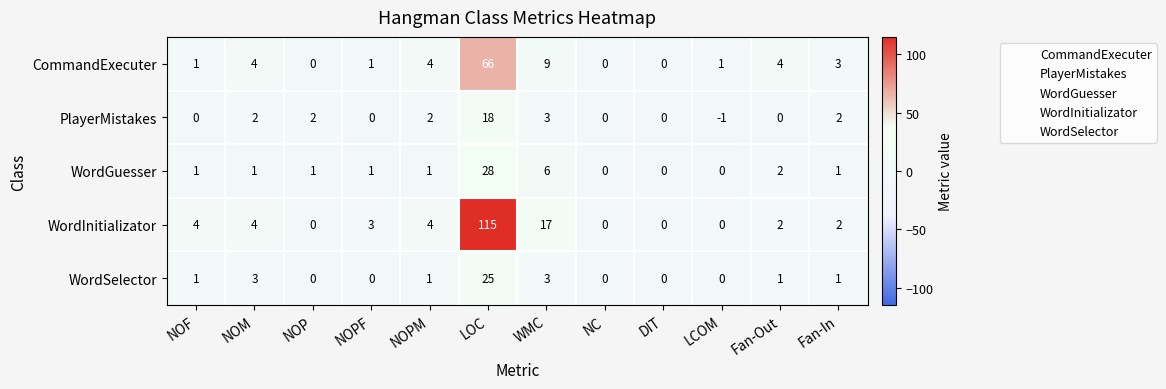

What value does the CommandExecuter series have at Fan-Out?

4